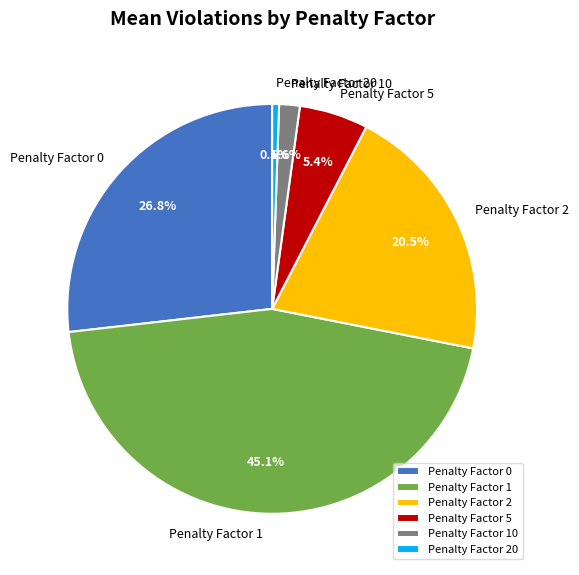

Between Penalty Factor 10 and Penalty Factor 20, which is larger?

Penalty Factor 10